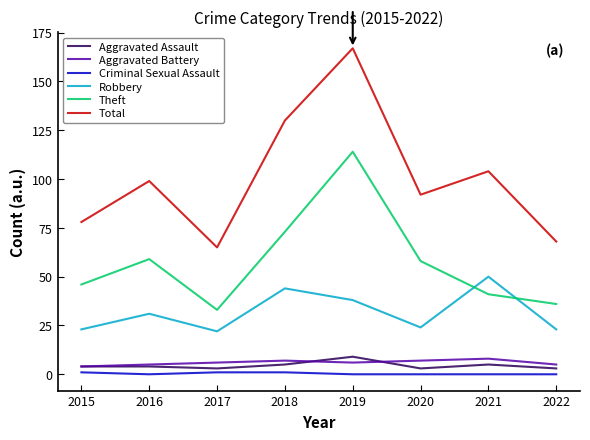

Which series has the widest spread of values?

Total